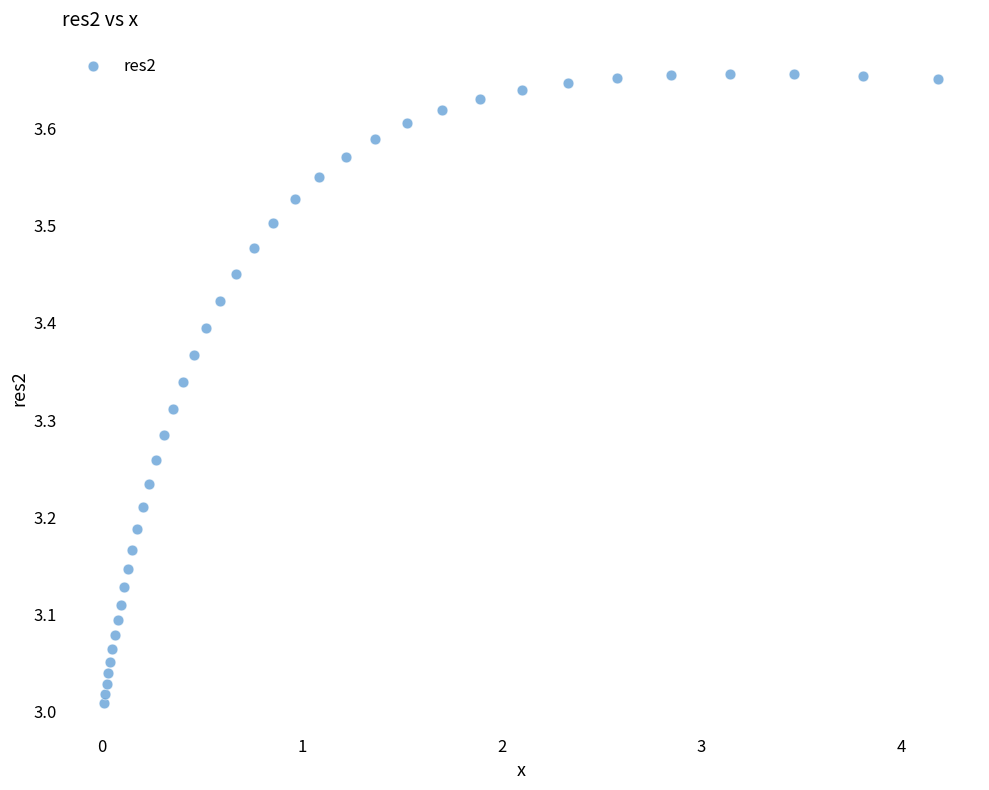

What is the range of X values (max minus min)?

4.2